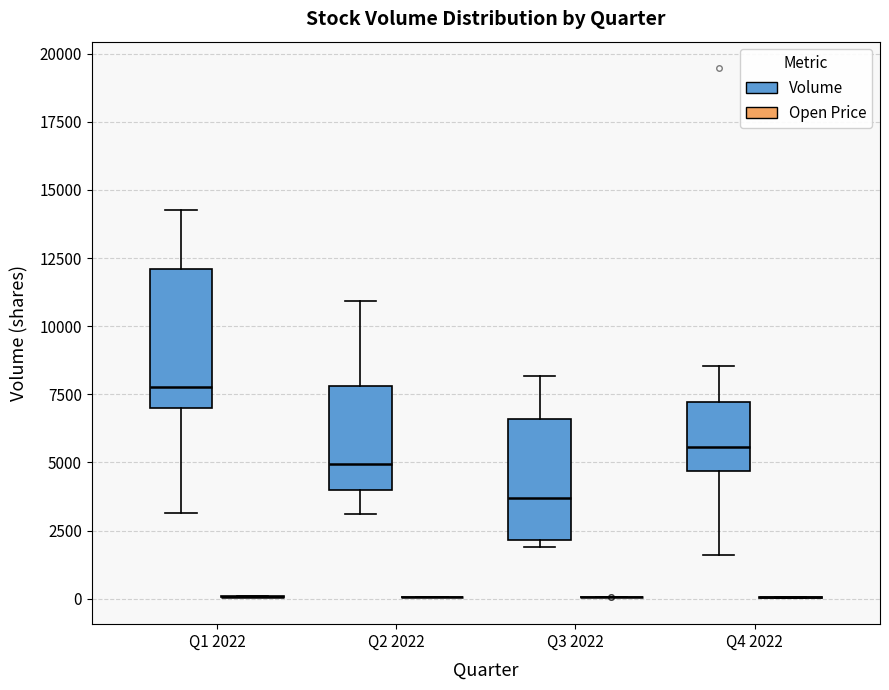

Reading left to right, transcribe this box plot: for each box, give where its median line is, the range the box spans, and where its two whiskers end, as read against the y-axis. The values are not printed on the chart, so give them approximately, as read against the axis.

Q1 2022 (Volume): median 8000, box 7000 to 12000, whiskers 3000 to 14500
Q1 2022 (Open Price): box collapsed to a line at 0, whiskers 0 to 0
Q2 2022 (Volume): median 5000, box 4000 to 8000, whiskers 3000 to 11000
Q2 2022 (Open Price): box collapsed to a line at 0, whiskers 0 to 0
Q3 2022 (Volume): median 3500, box 2000 to 6500, whiskers 2000 (just below the box's lower edge) to 8000
Q3 2022 (Open Price): box collapsed to a line at 0, whiskers 0 to 0
Q4 2022 (Volume): median 5500, box 4500 to 7000, whiskers 1500 to 8500
Q4 2022 (Open Price): box collapsed to a line at 0, whiskers 0 to 0